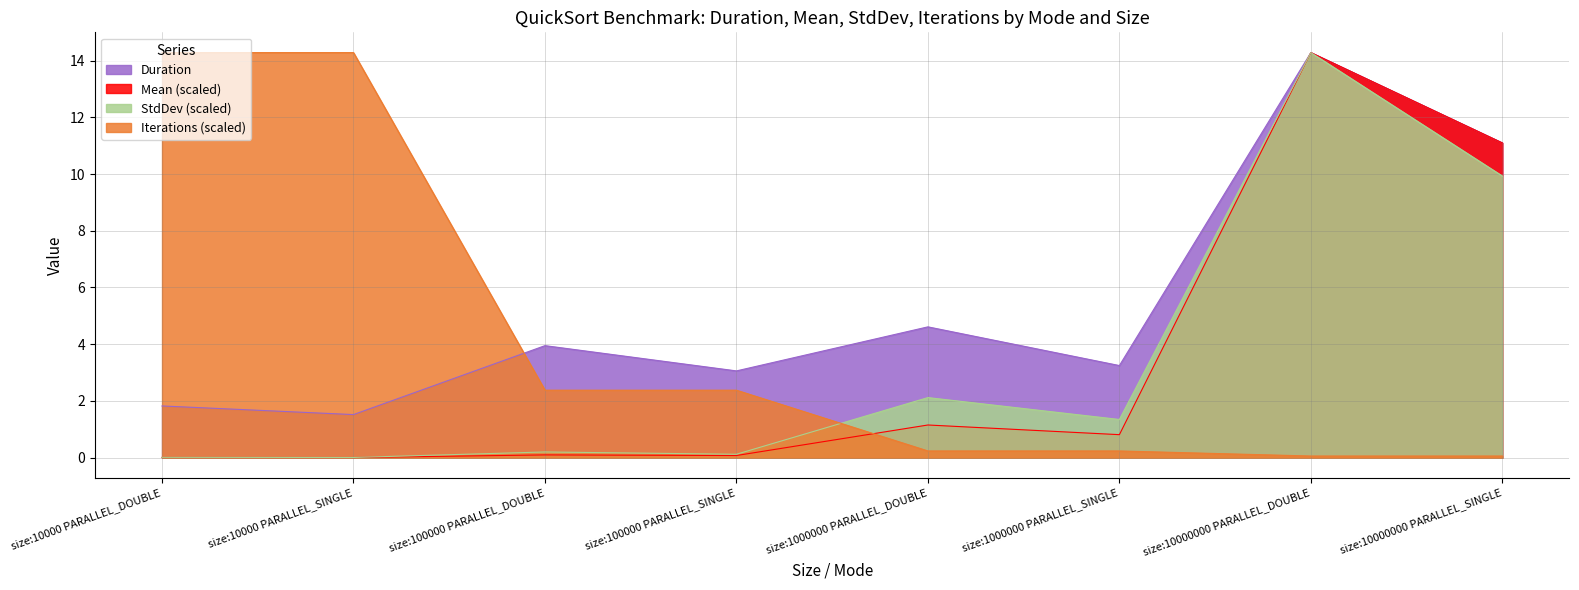

Is the value of Mean at size:1000000 PARALLEL_SINGLE greater than the value of Iterations at size:1000000 PARALLEL_SINGLE?

Yes